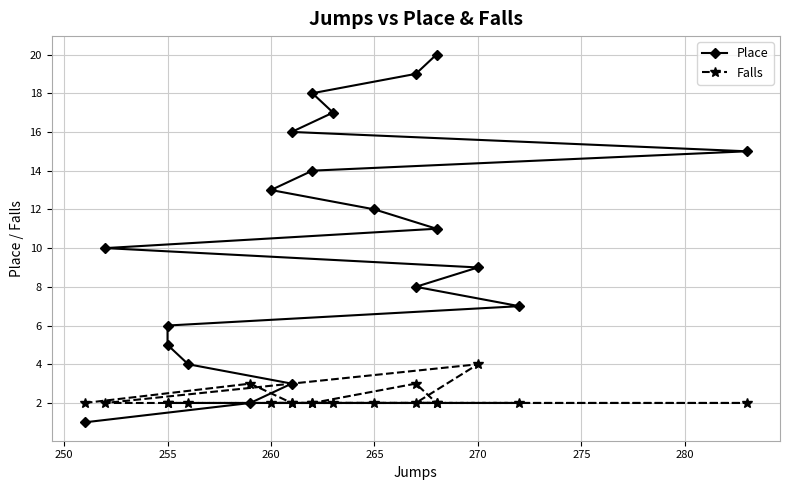

True or false: Falls has a value of 1 at 18.

False